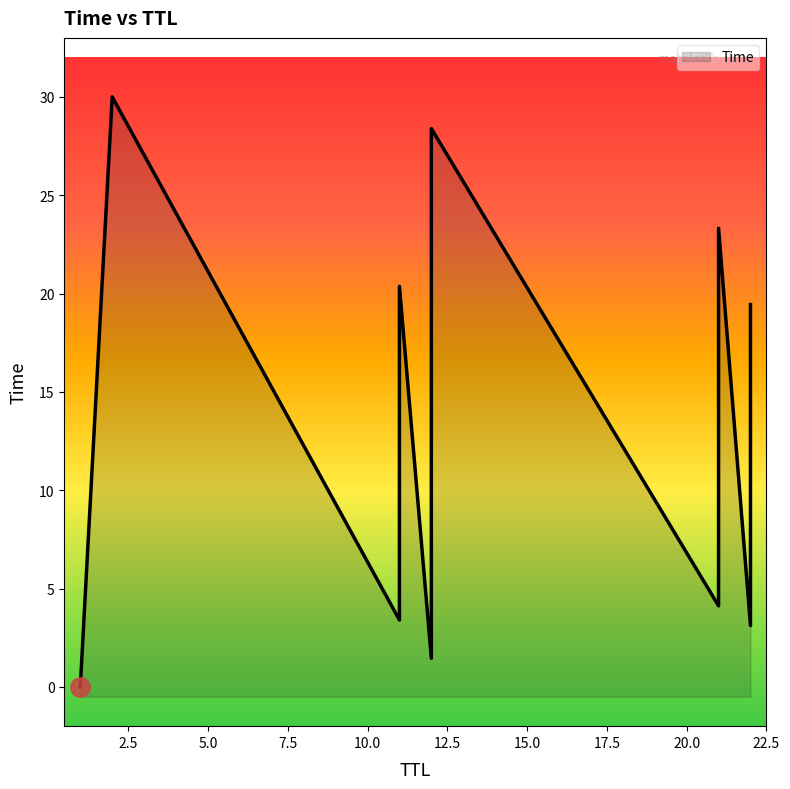

What is the maximum value shown in the chart?

30.0